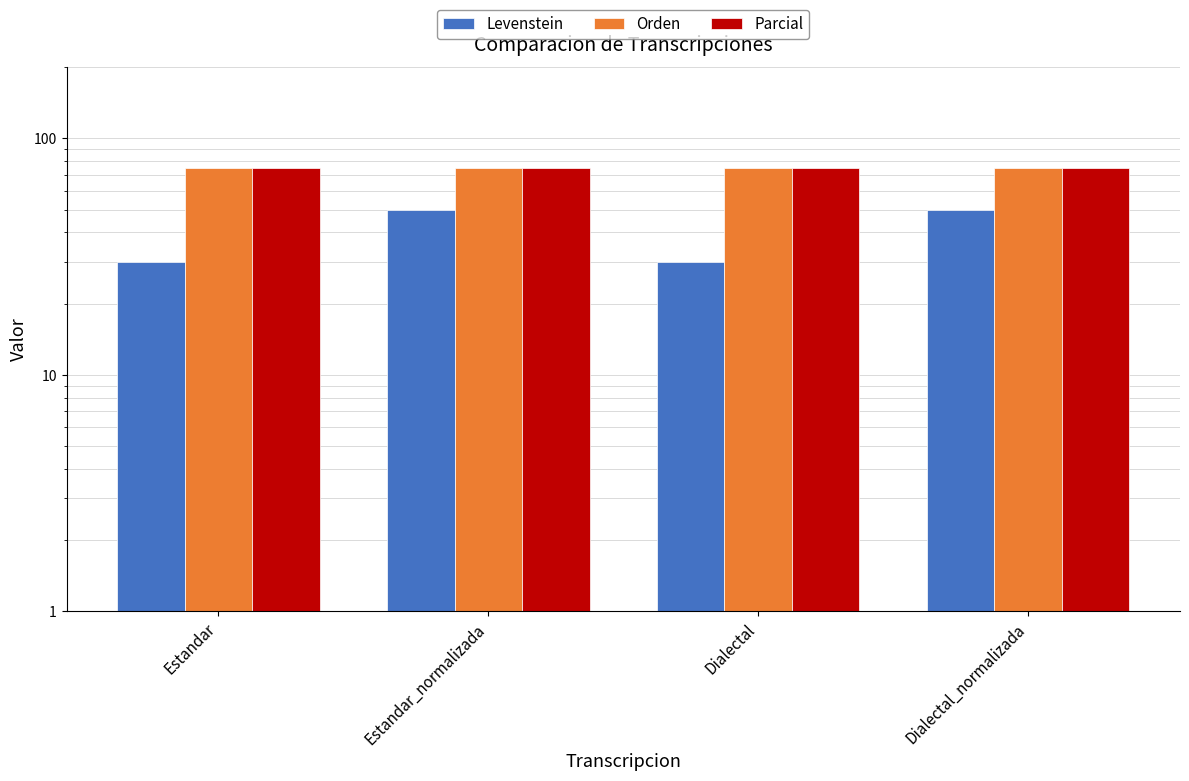

True or false: Levenstein has a value of 50 at Estandar_normalizada.

True